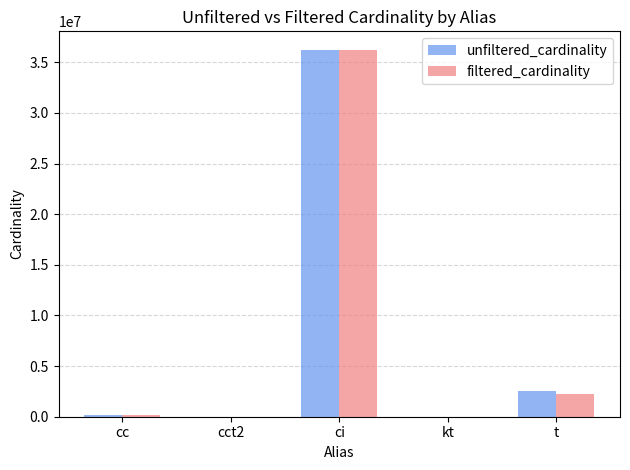

The filtered_cardinality series shows 4094032 at t. True or false?

False